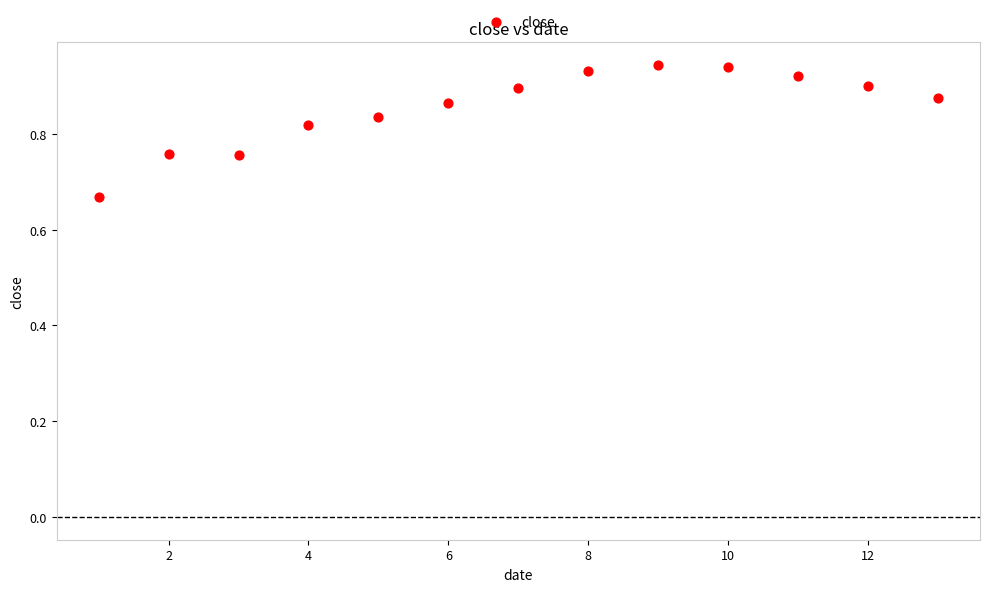

What is the range of Y values (max minus min)?

0.3